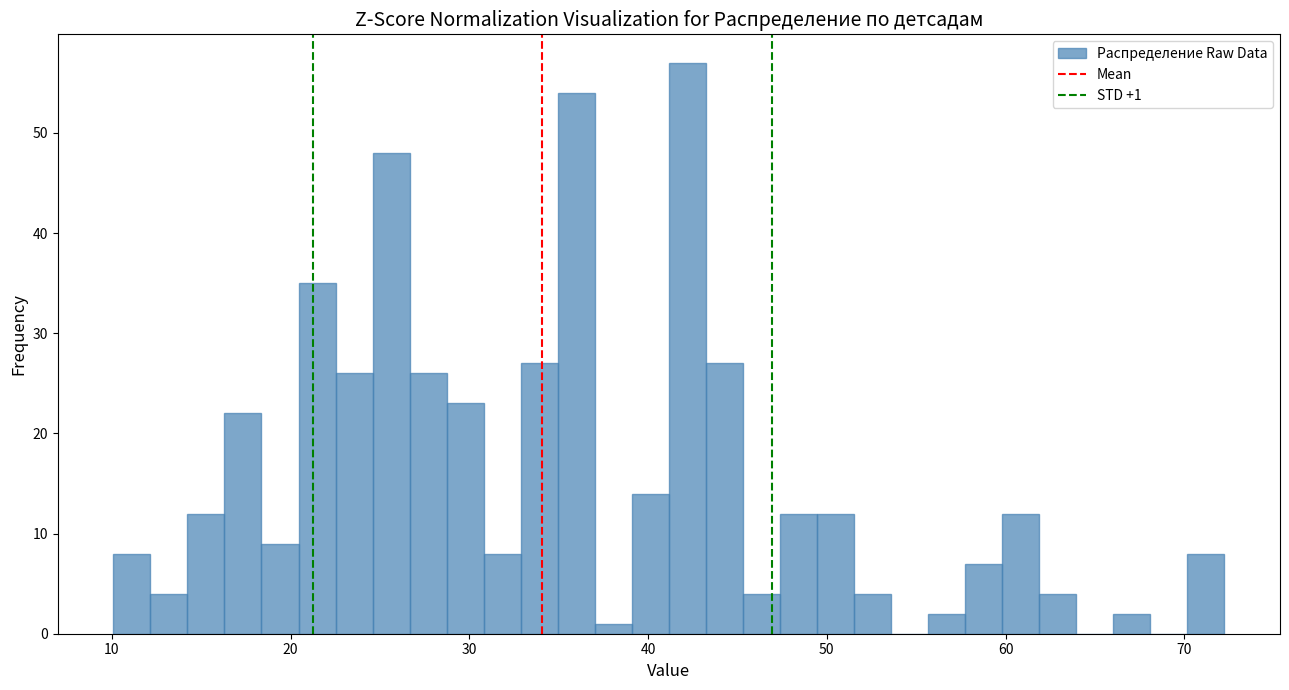

Around what value on the x-axis is the tallest bar? Give the approximate position of its centre, as read against the axis.

42